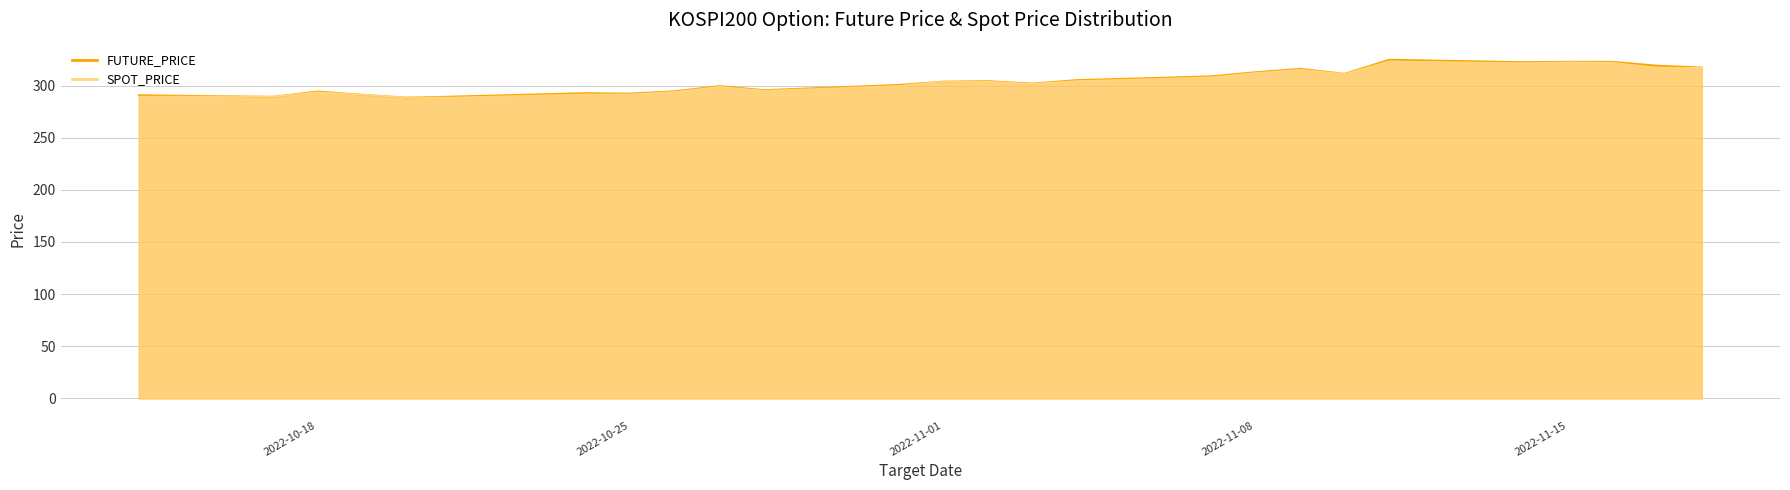

Which series has the largest total across all categories?

FUTURE_PRICE